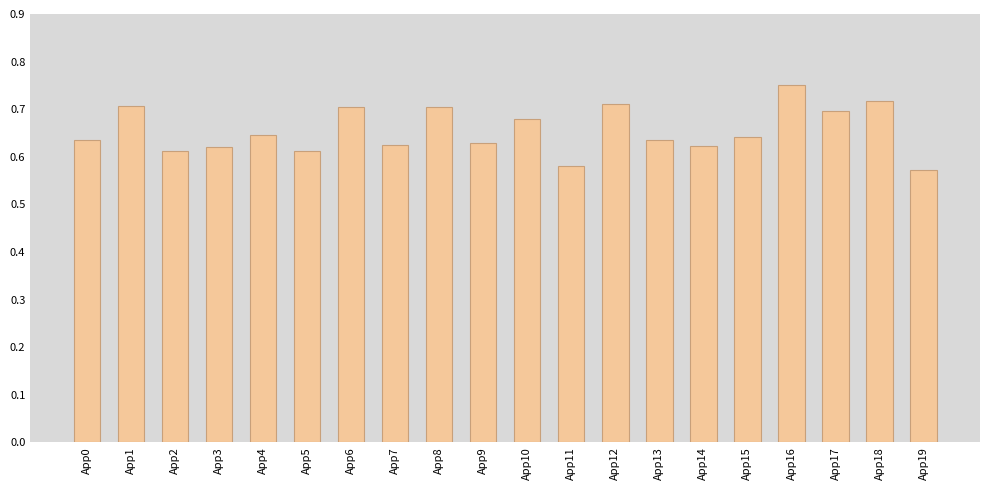

Count the values in the range 0 to 1.

20